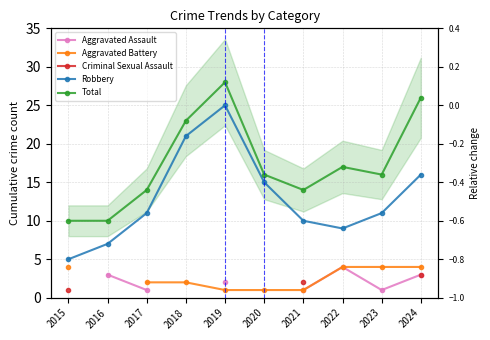

How many values in Criminal Sexual Assault are above zero?

3